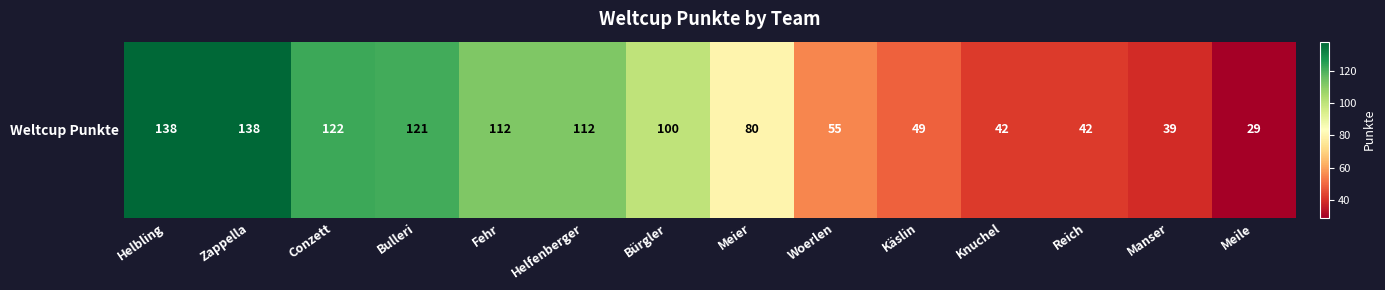

Which category has the lowest value across all series?

Meile